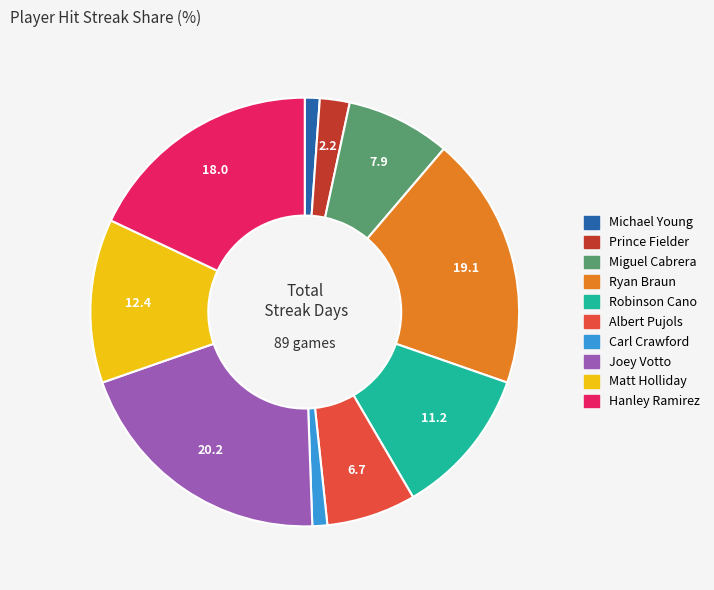

Which category has the biggest portion of the pie?

Joey Votto